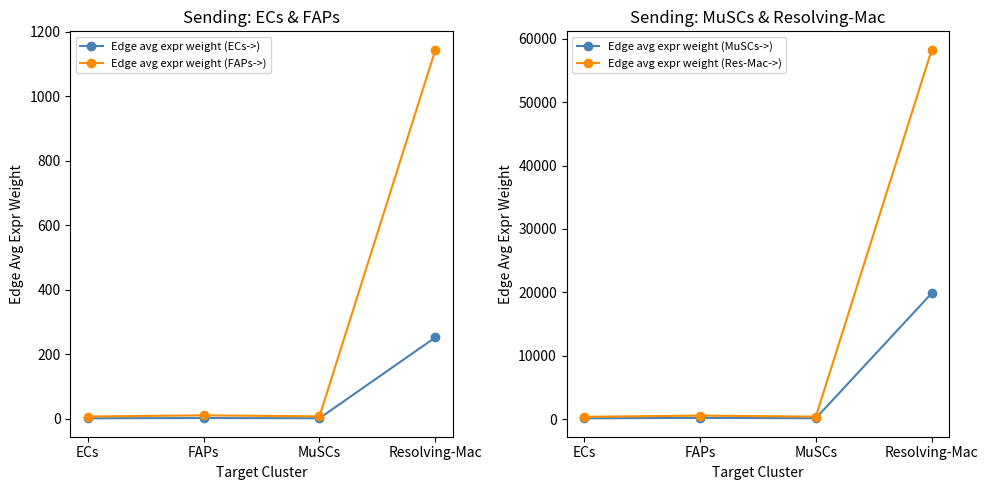

The value of Edge avg expr weight (ECs->) at MuSCs is 0.6. True or false?

False